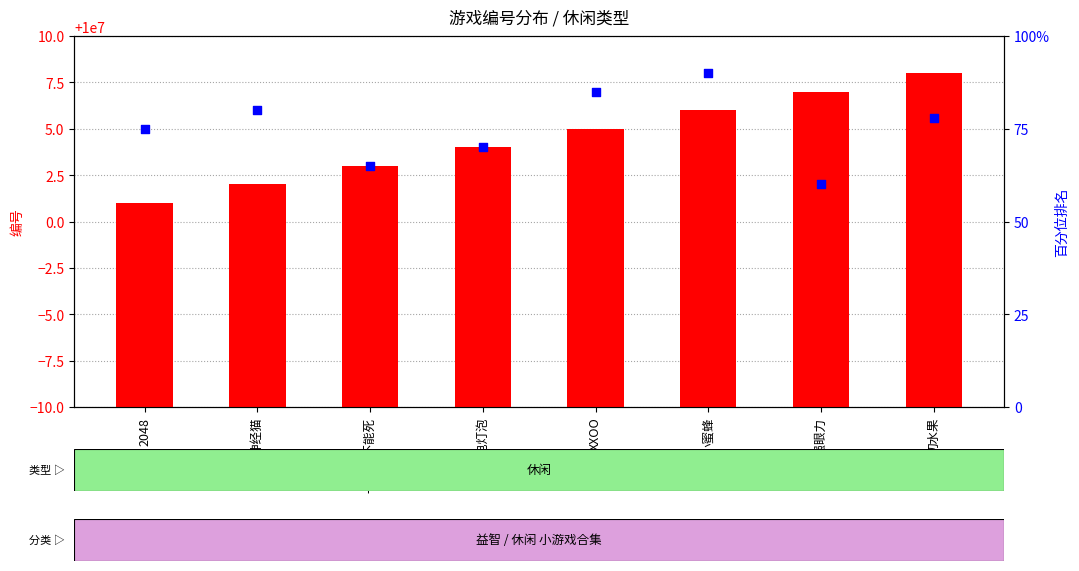

What are all the series names shown in the legend?

count, percentile rank within the sample